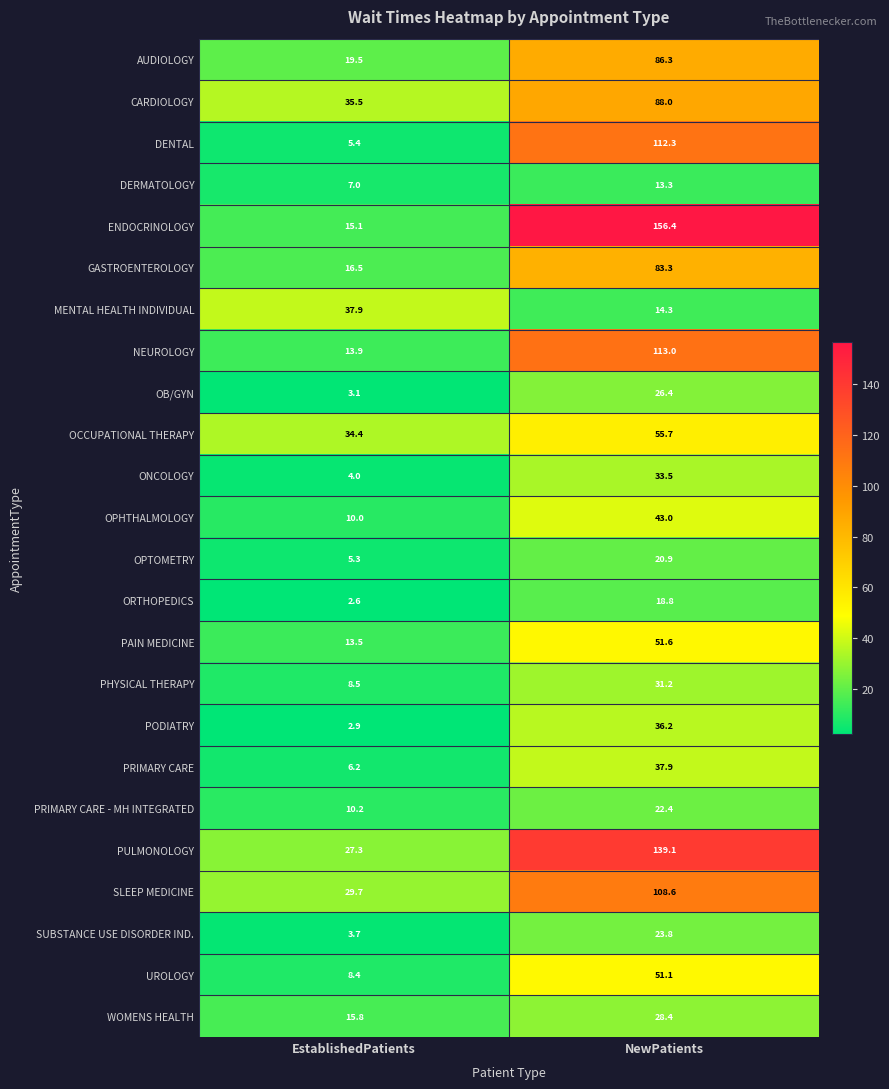

What is the average value of the WOMENS HEALTH series?

22.1